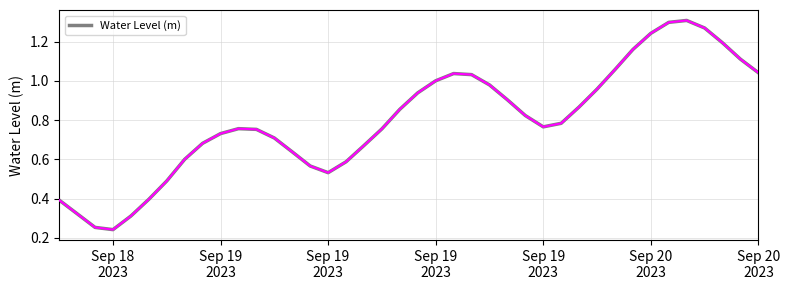

How many points are lower than both their immediate neighbors (excluding endpoints)?

3